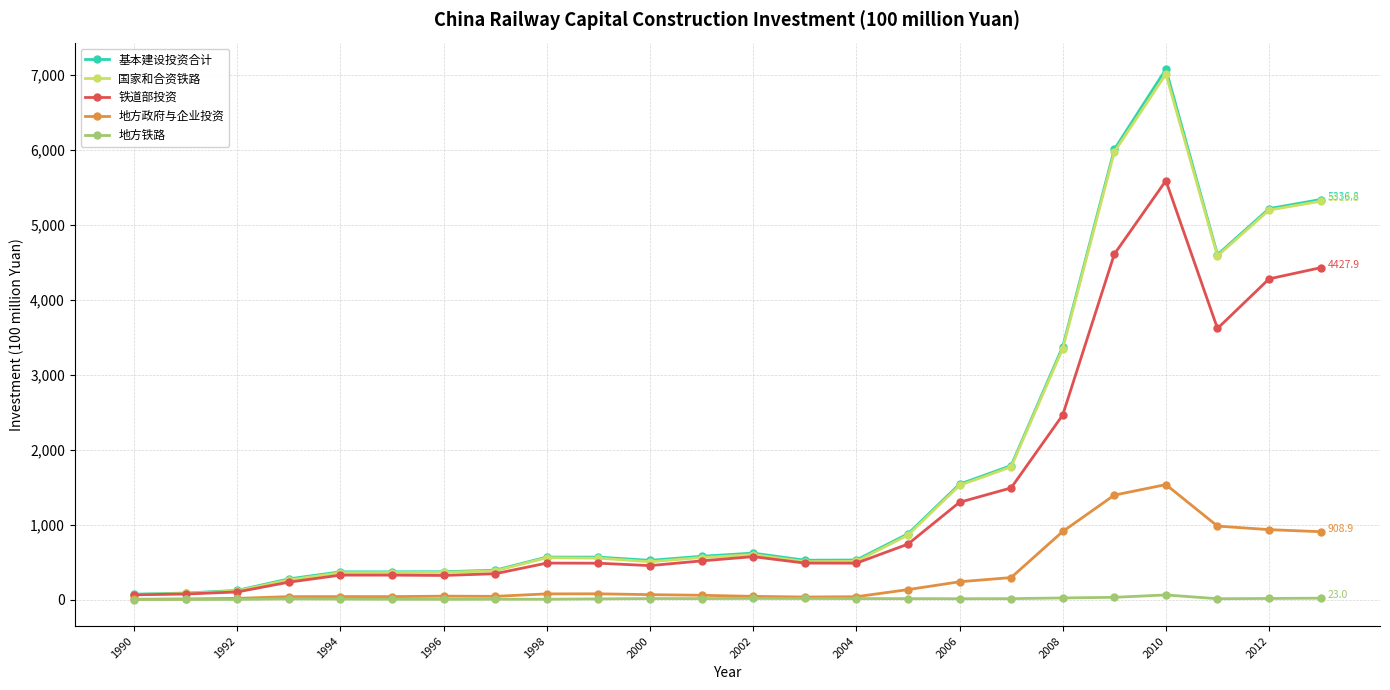

Which series has the largest range (max minus min)?

基本建设投资合计